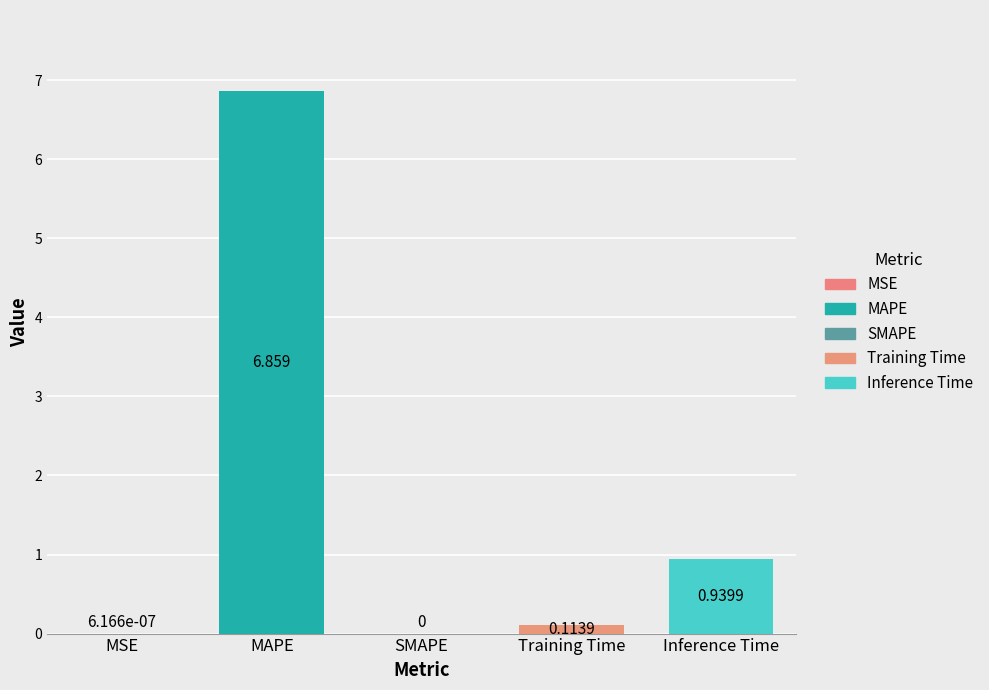

What is the difference between the maximum and second lowest values?

6.9